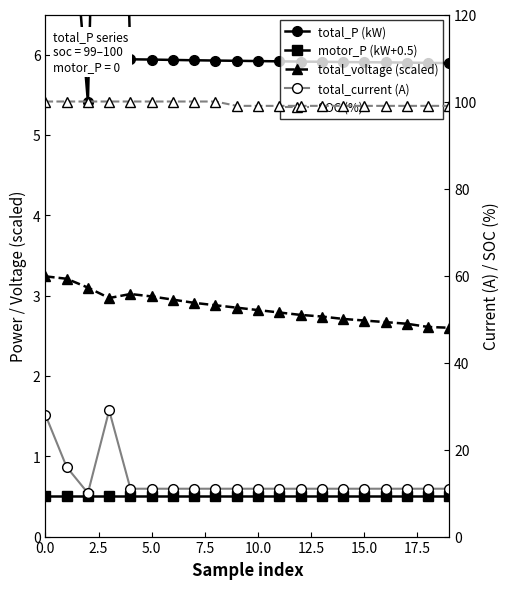

True or false: total_current (A) and total_voltage (scaled) cross at least once.

False